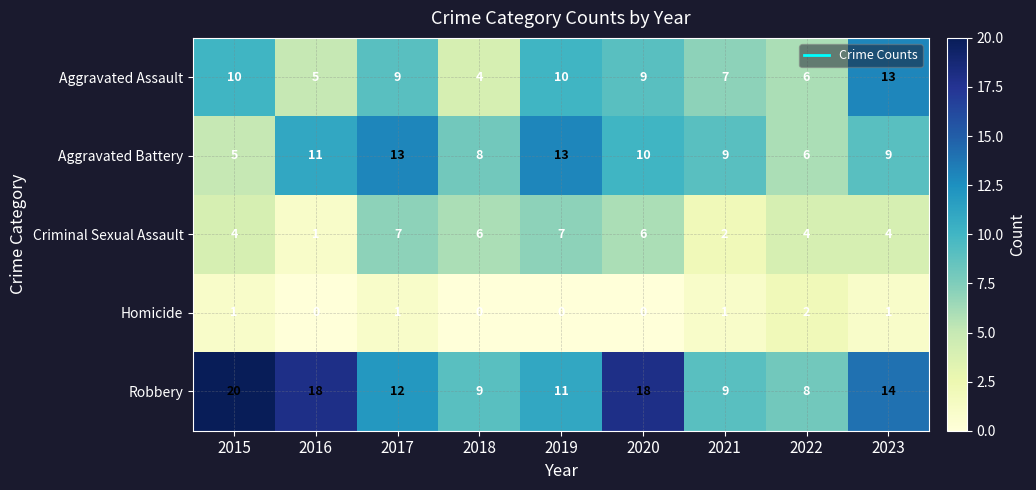

What is the total value across all series at 2017?

42